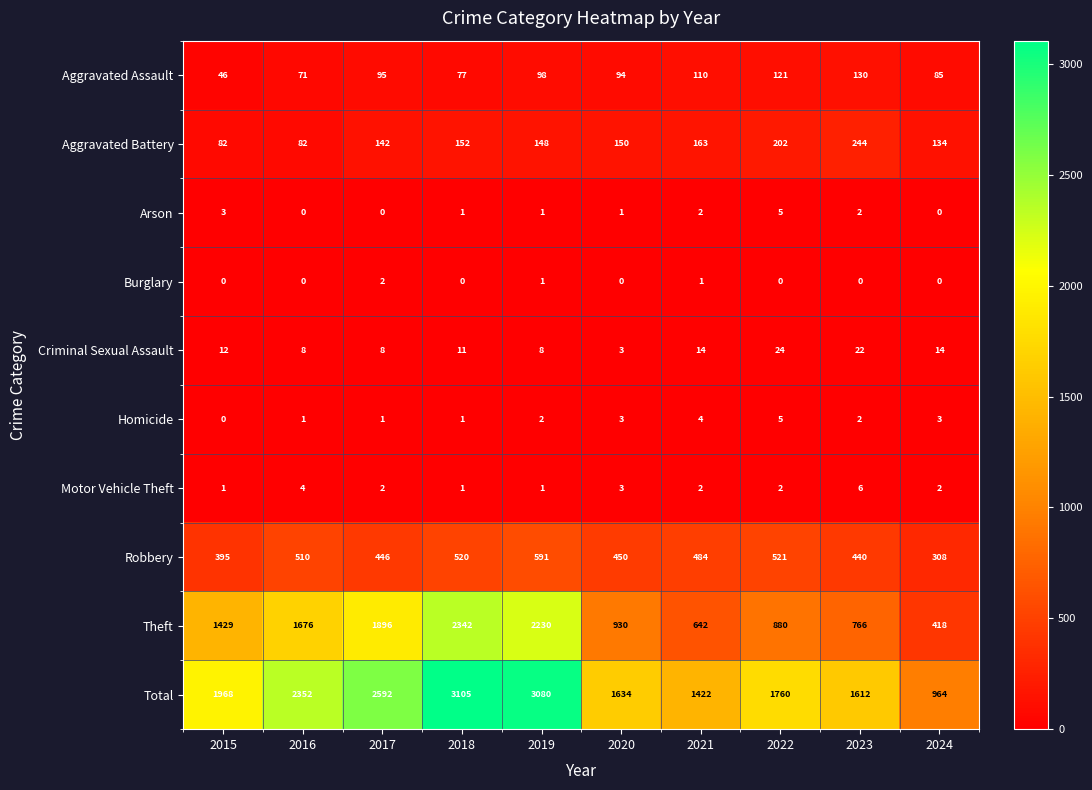

At which category is the sum across all series the highest?

2018